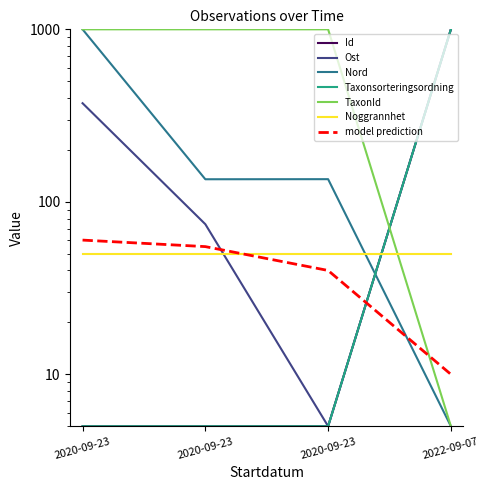

At which label does Id reach its minimum?

2020-09-23